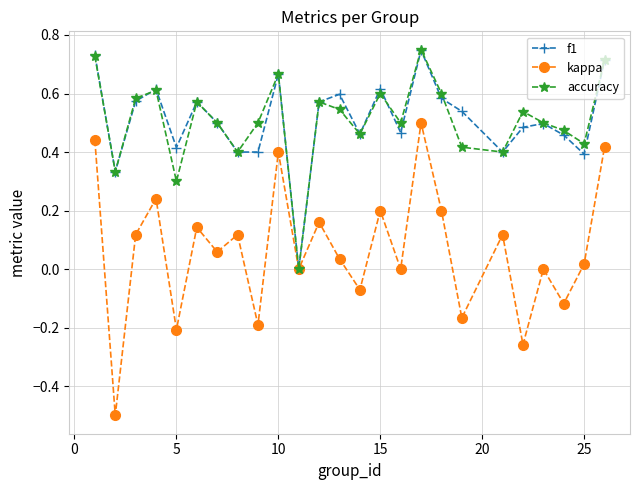

What is the smallest value displayed?

-0.5